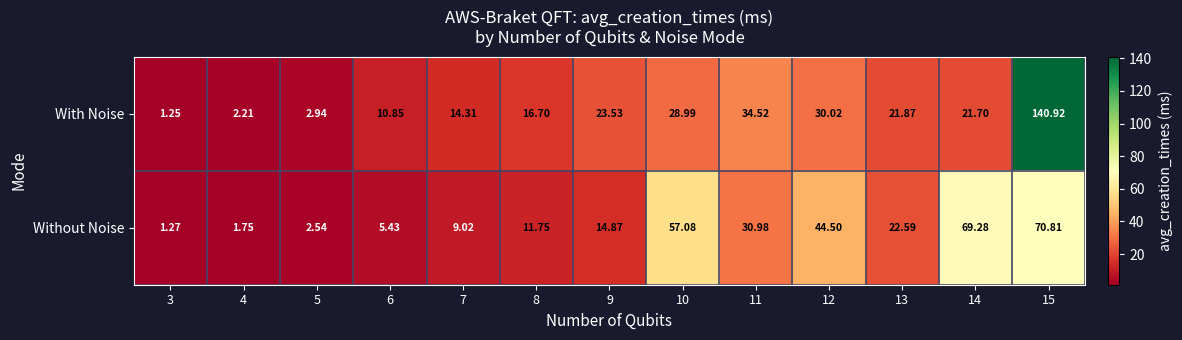

Rank the series by their maximum value, from lowest to highest.

Without Noise, With Noise